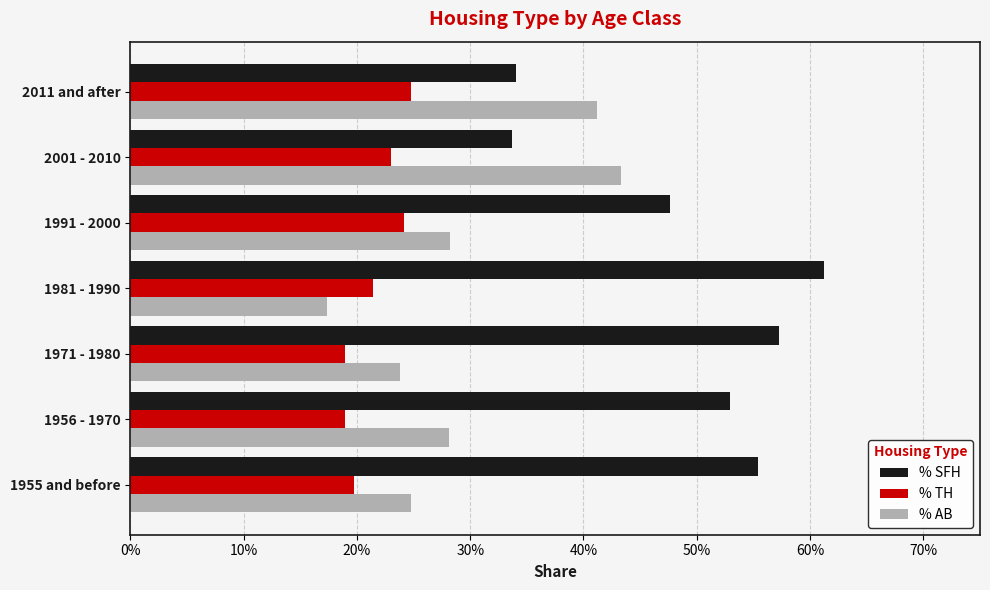

What are all the series names shown in the legend?

% SFH, % TH, % AB